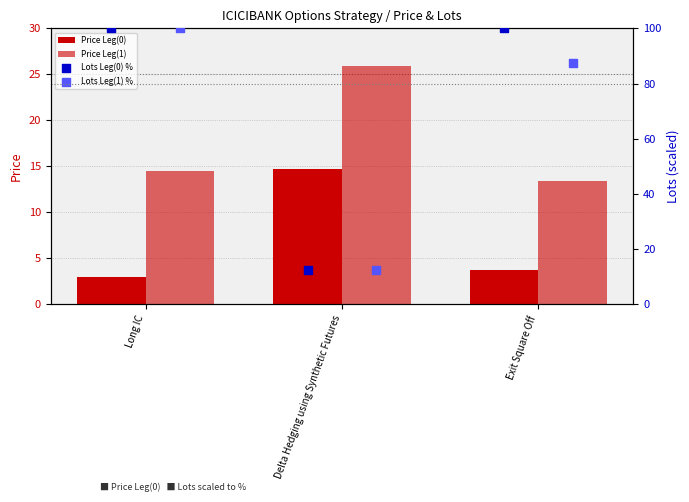

Which series has the largest total across all categories?

Lots Leg(0) %